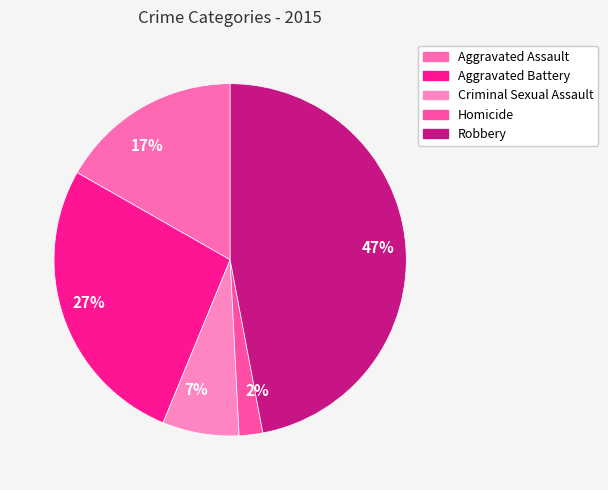

What is the smallest slice in the pie chart?

Homicide